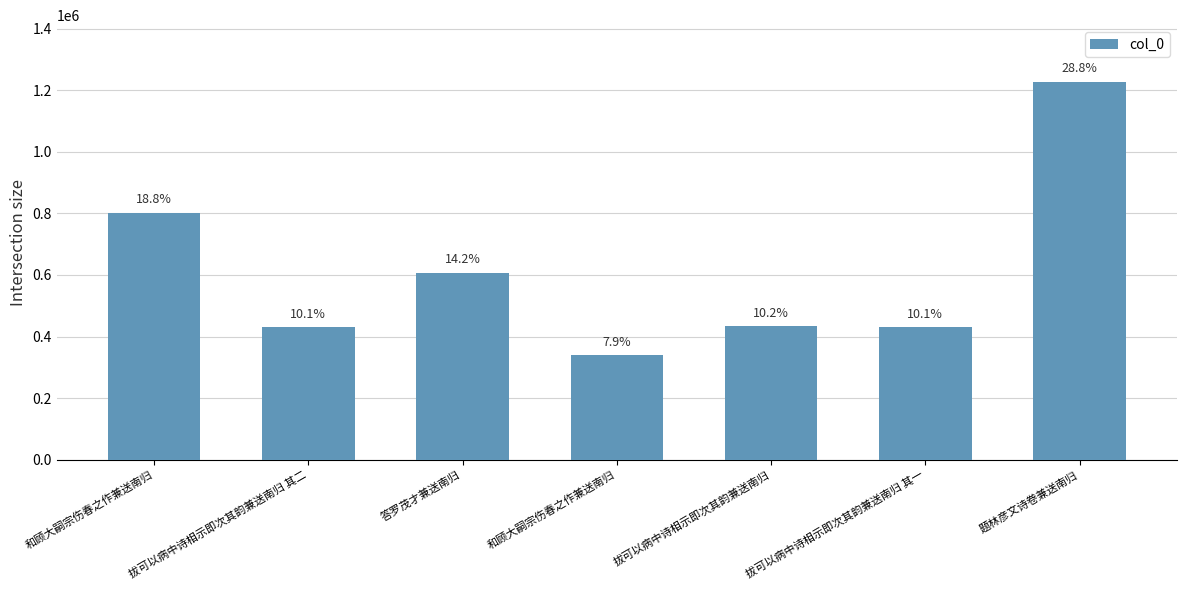

List the labels in order of value, smallest first.

和顾大嗣宗伤春之作兼送南归, 拔可以病中诗相示即次其韵兼送南归 其一, 拔可以病中诗相示即次其韵兼送南归 其二, 拔可以病中诗相示即次其韵兼送南归, 答罗茂才兼送南归, 和顾大嗣宗伤春之作兼送南归, 题林彦文诗卷兼送南归